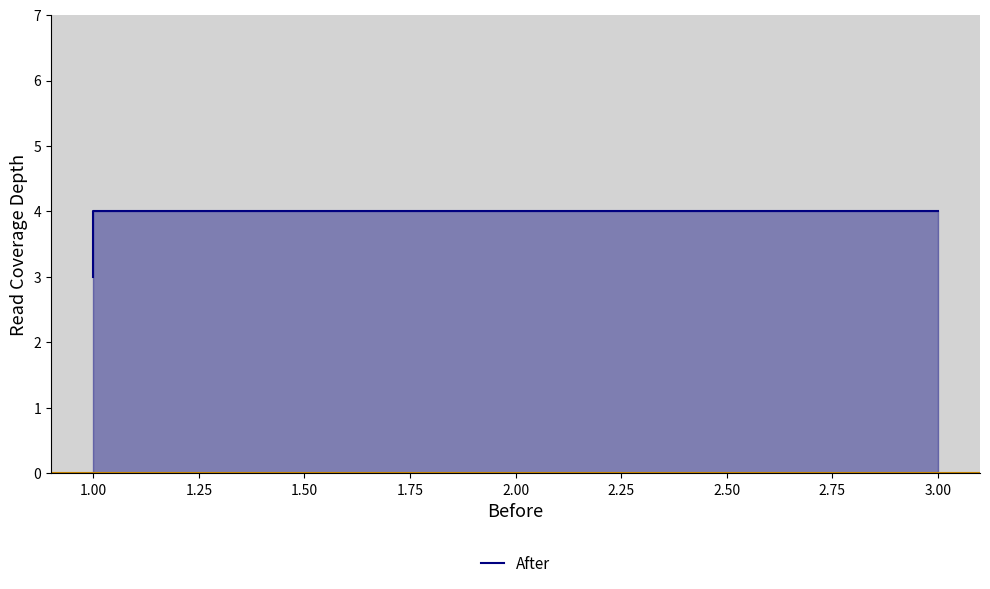

What is the label of the 4th point from the left?

3.00